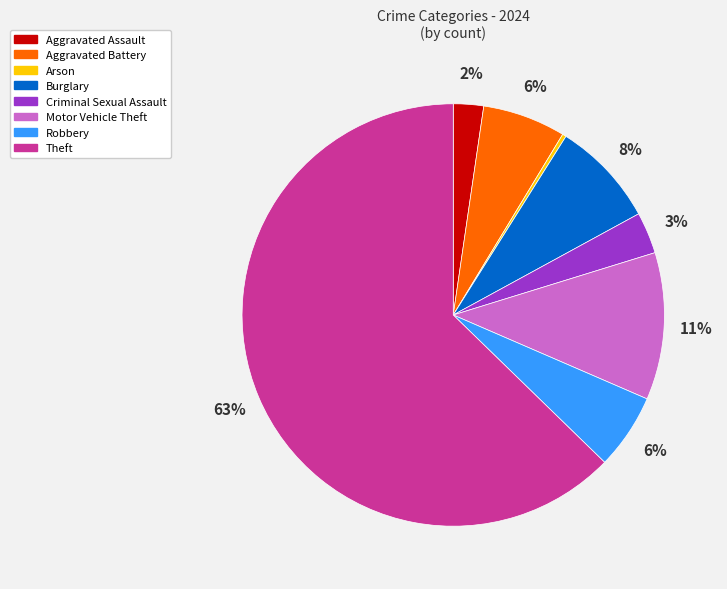

How many segments does this pie chart have?

8